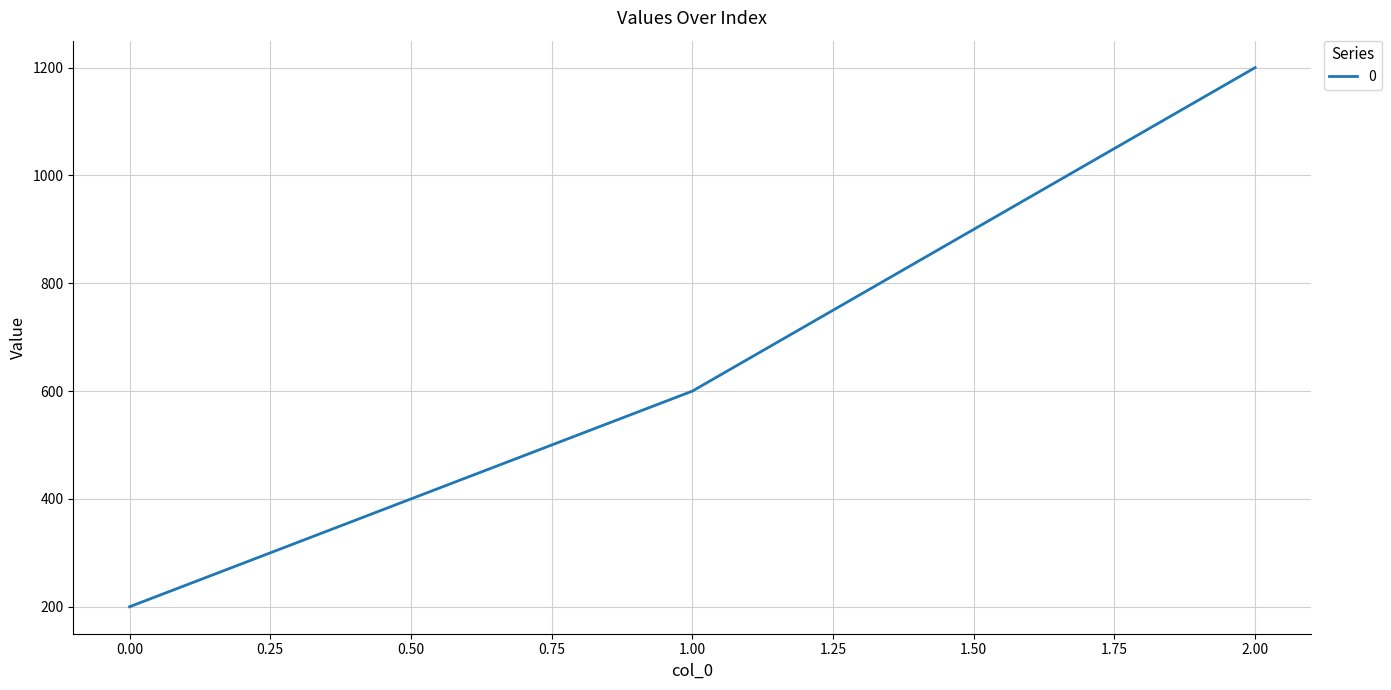

How many values are between 200 and 1200?

3